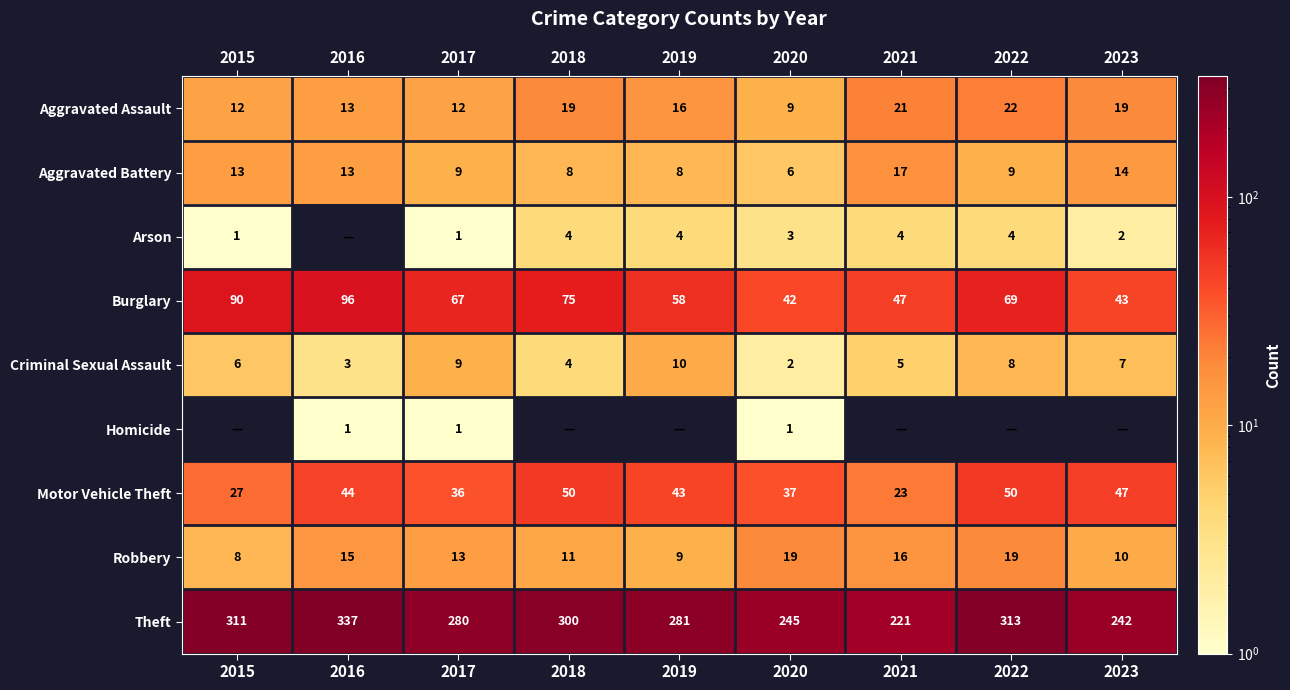

Rank the categories by Theft value from lowest to highest.

2021, 2023, 2020, 2017, 2019, 2018, 2015, 2022, 2016